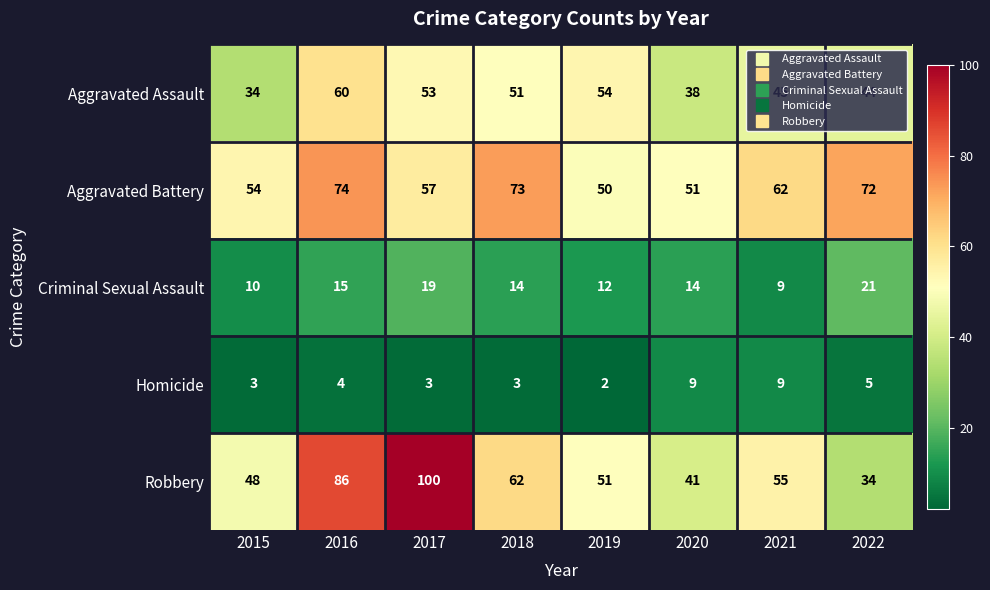

What is the maximum value shown in the chart?

100